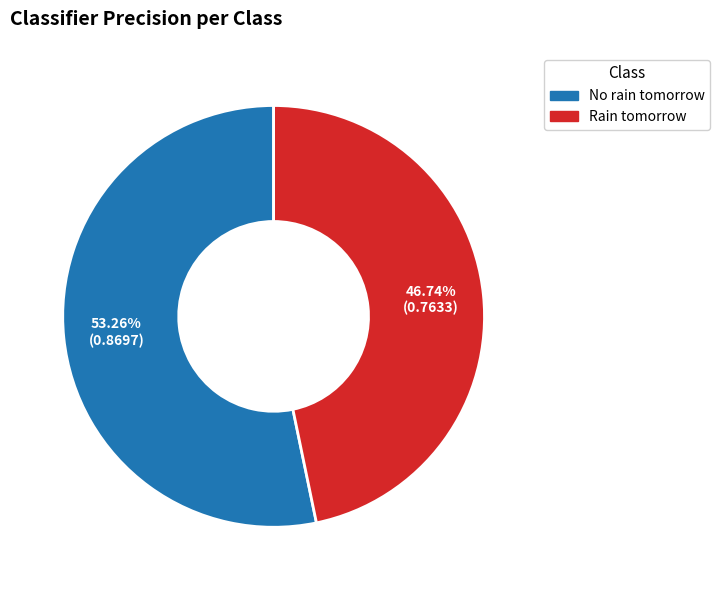

Is it true that No rain tomorrow is 53% of the pie?

True